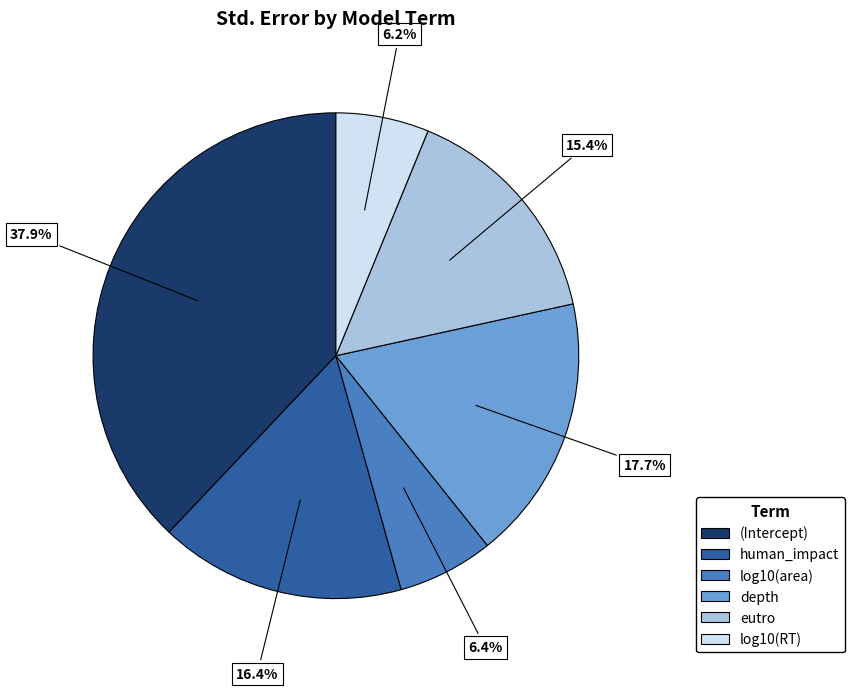

To the nearest percent, what is the combined percentage of (Intercept) and human_impact?

54%